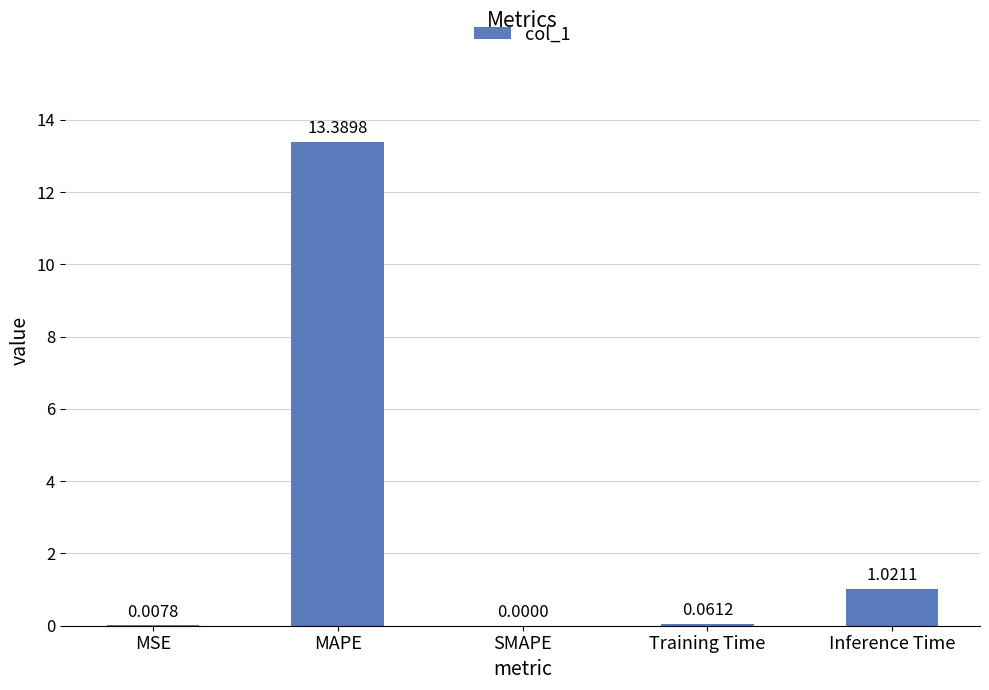

What is the sum of all values?

14.5